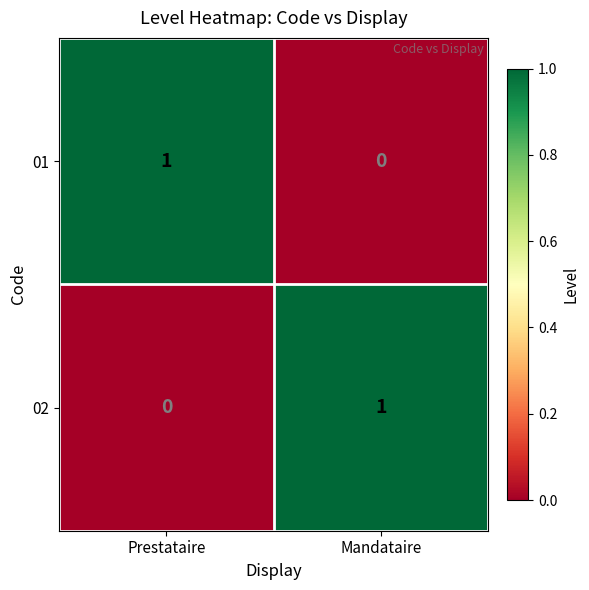

The value of 01 at Prestataire is 1. True or false?

True